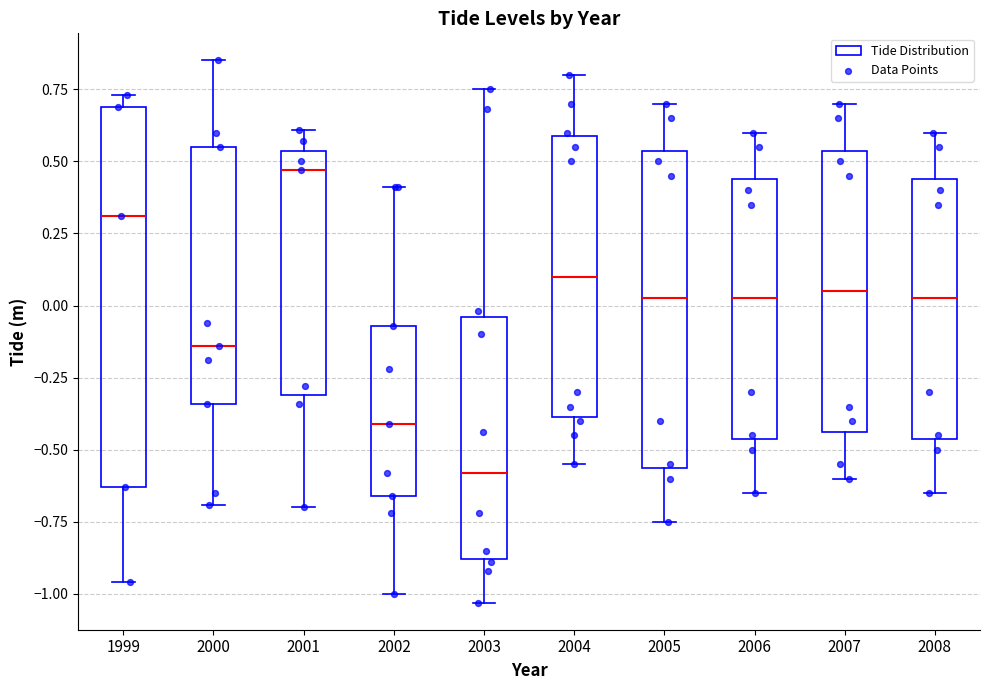

Which box is the tallest, from its lower edge to its upper edge?

1999